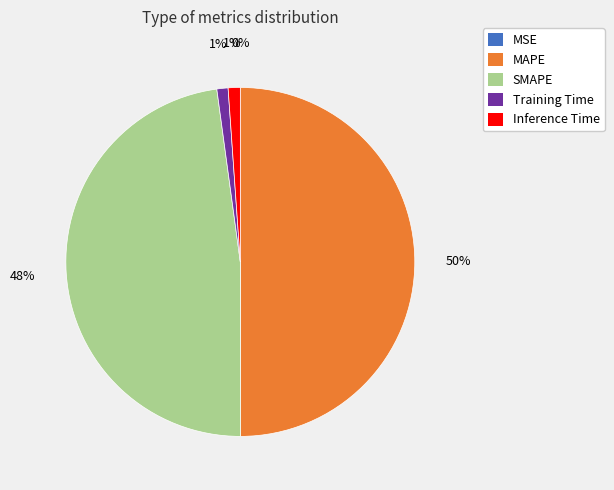

What is the largest slice in the pie chart?

MAPE